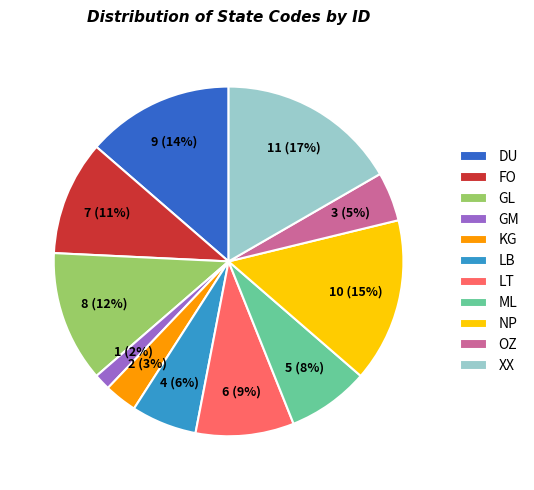

True or false: LB accounts for 6% of the total.

True